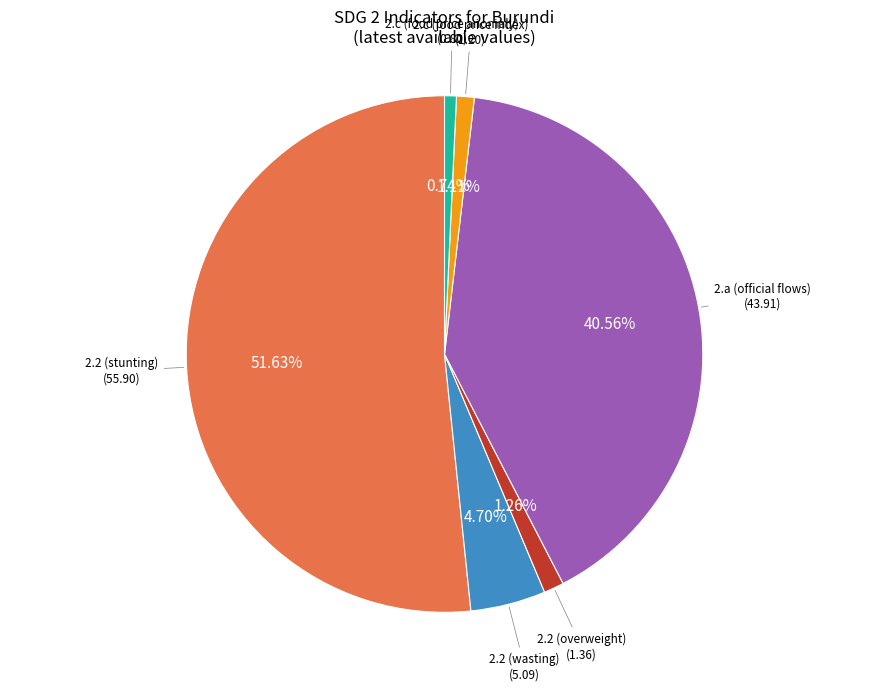

Is there a majority slice in this chart?

Yes